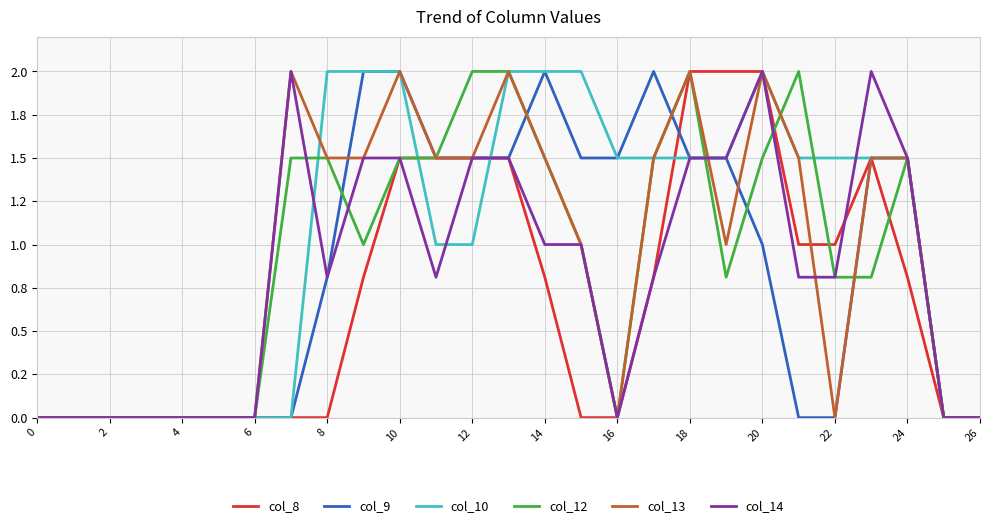

What are all the series names shown in the legend?

col_8, col_9, col_10, col_12, col_13, col_14